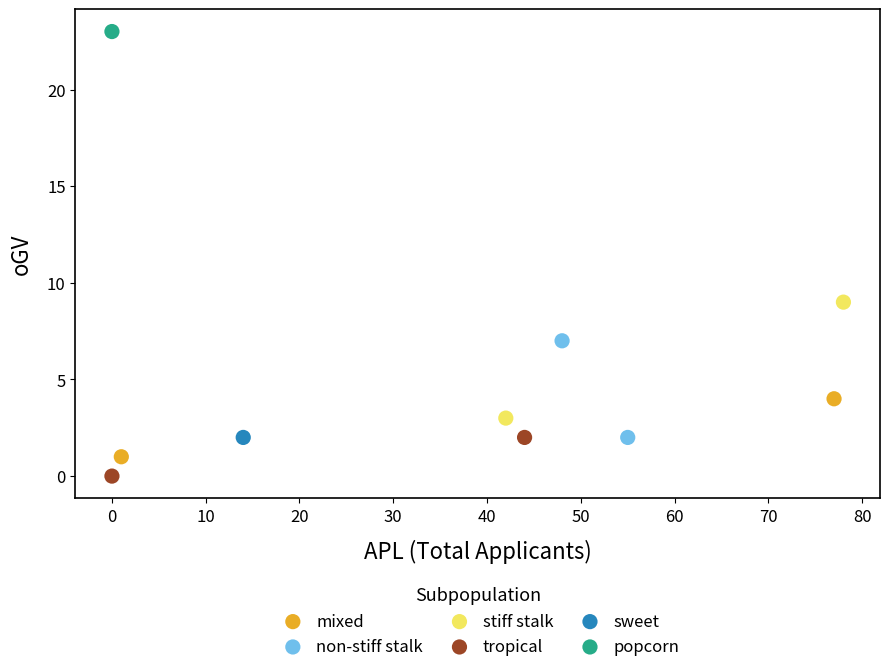

Which series reaches the minimum Y coordinate?

tropical